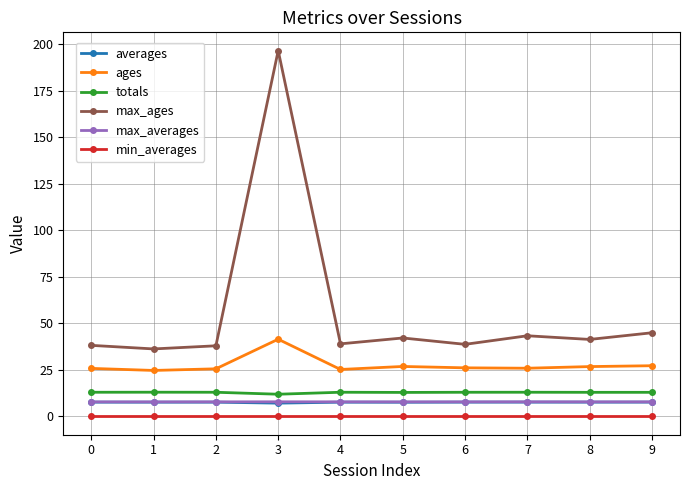

True or false: max_ages and totals cross at least once.

False